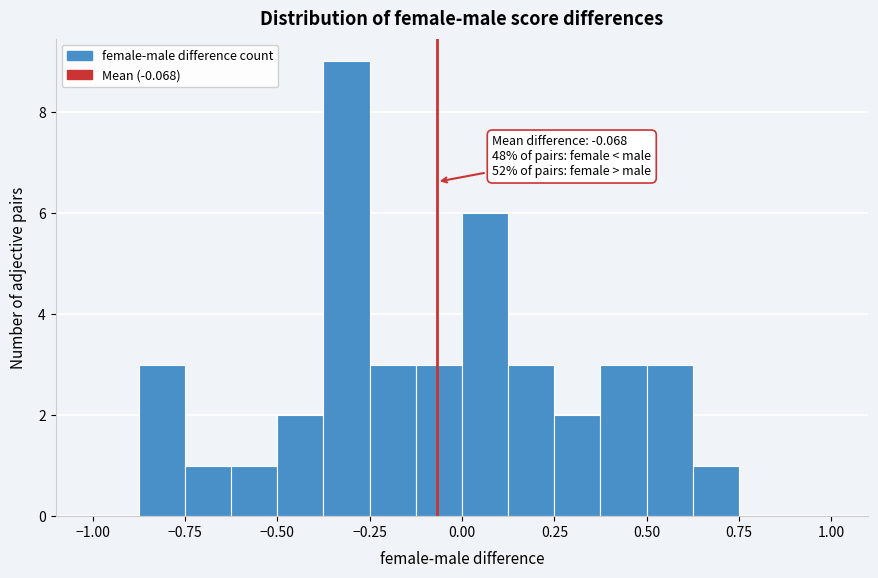

Read against the x-axis, roughly where is the centre of the tallest bar?

-0.30